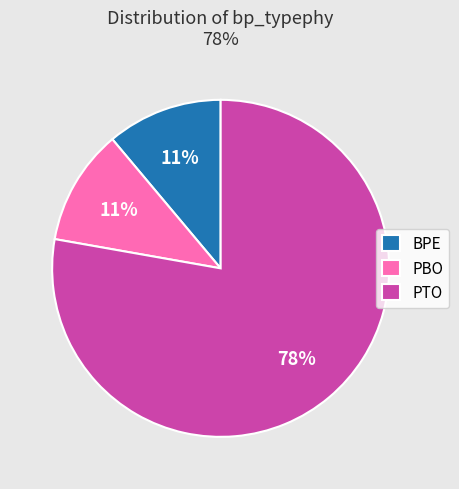

What percentage is the PTO slice, to the nearest percent?

78%